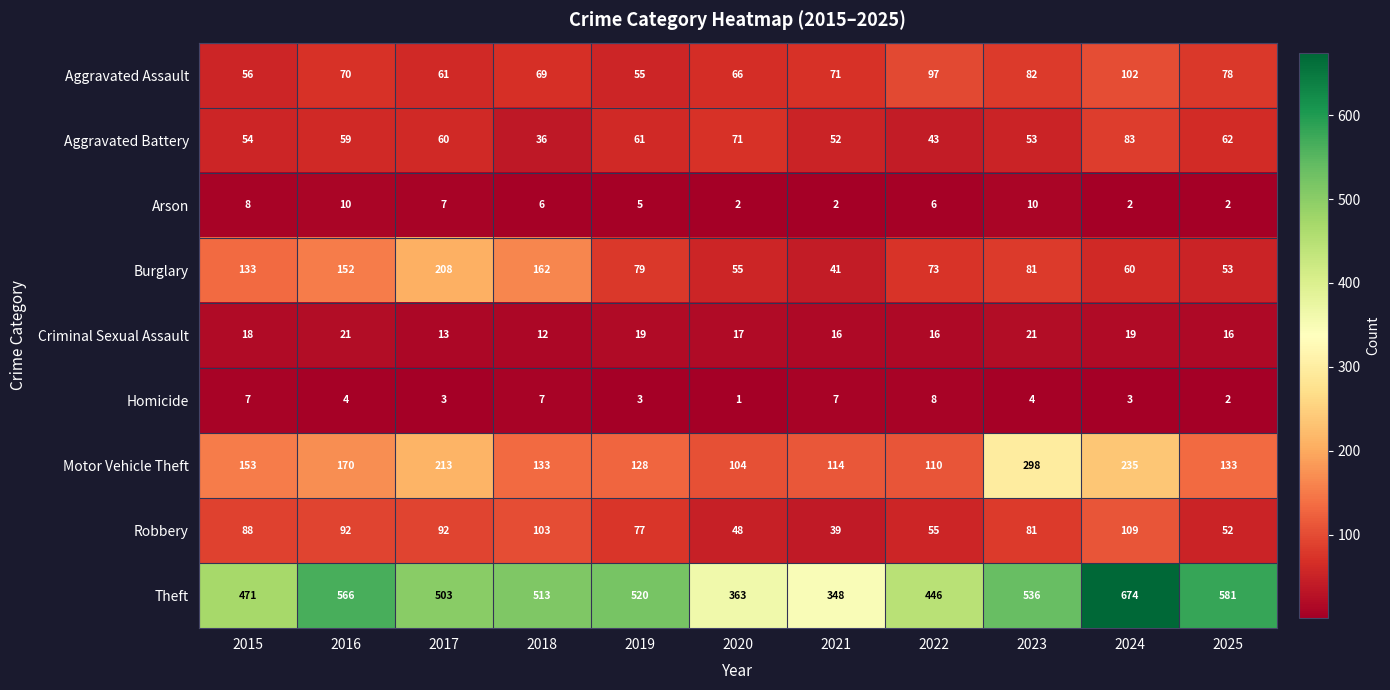

Which series has the largest total across all categories?

Theft